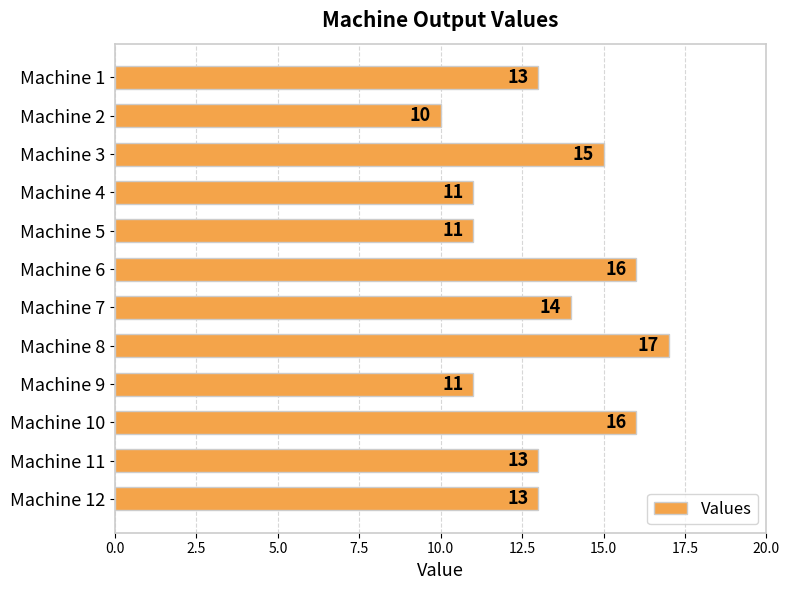

How many bars are there in total?

12